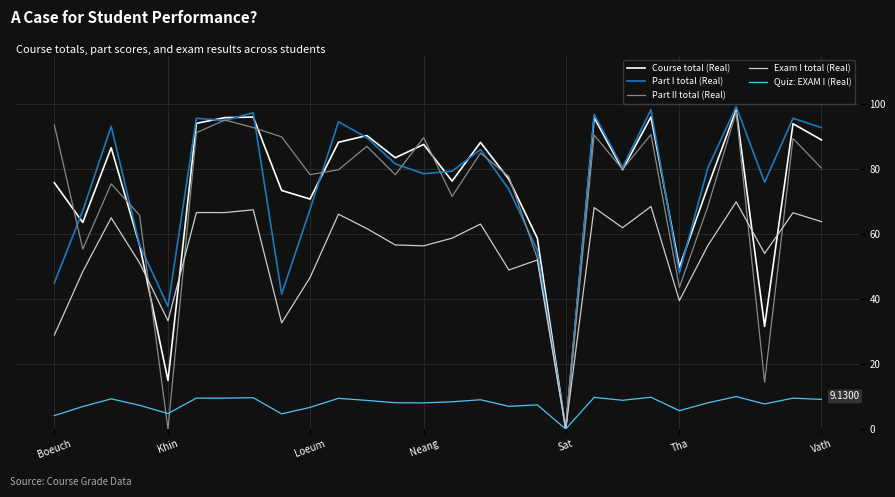

What are all the series names shown in the legend?

Course total (Real), Part I total (Real), Part II total (Real), Exam I total (Real), Quiz: EXAM I (Real)